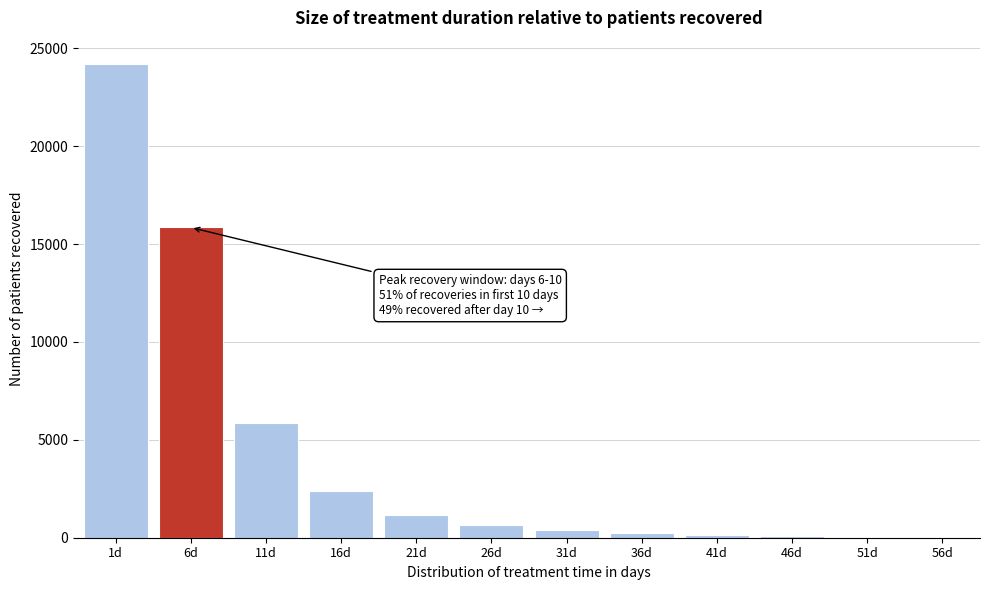

Which has a higher value, 16d or 21d?

16d